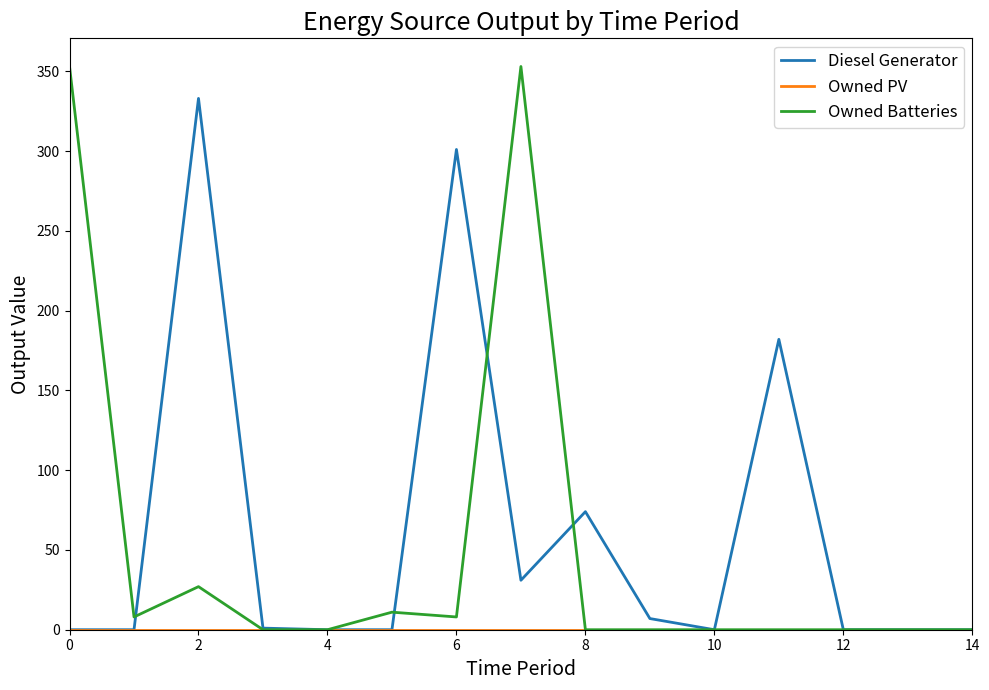

What is the greatest value displayed?

353